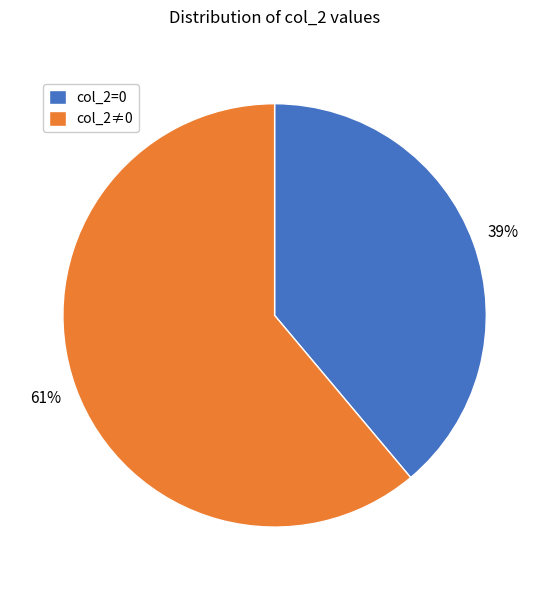

Which slice is the largest?

col_2≠0